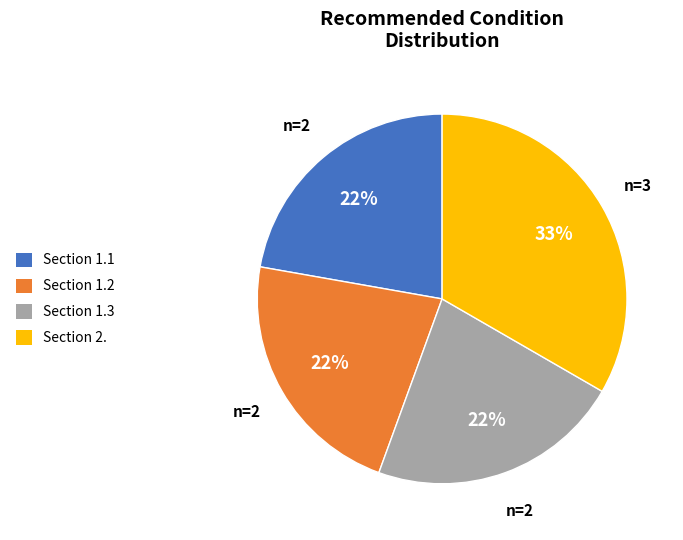

How many segments does this pie chart have?

4